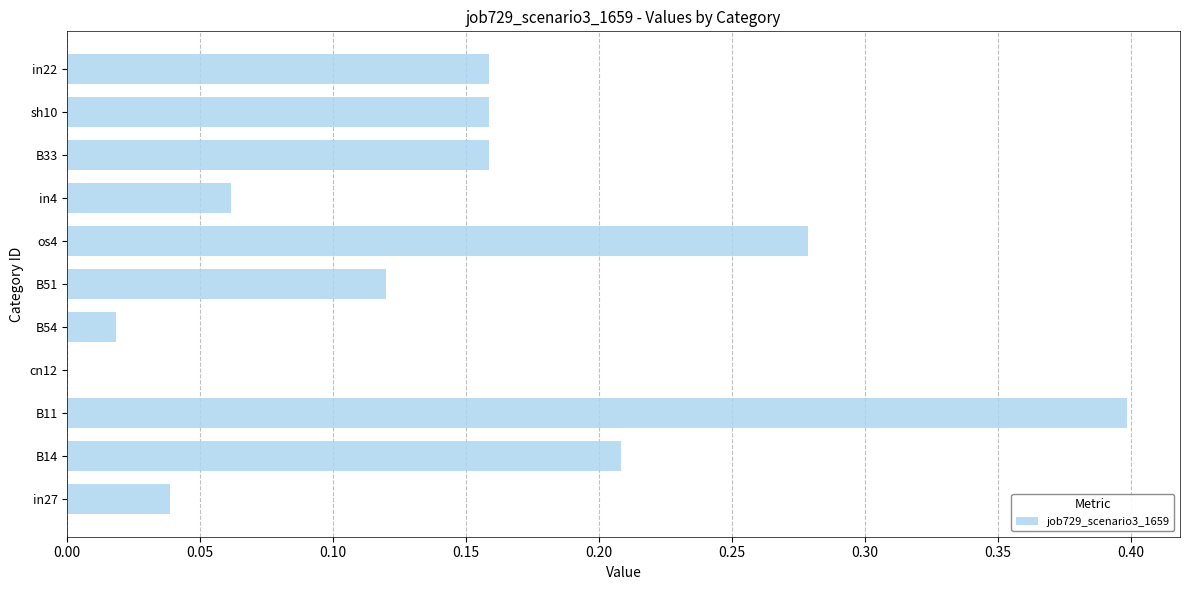

What is the sum of all values?

1.6